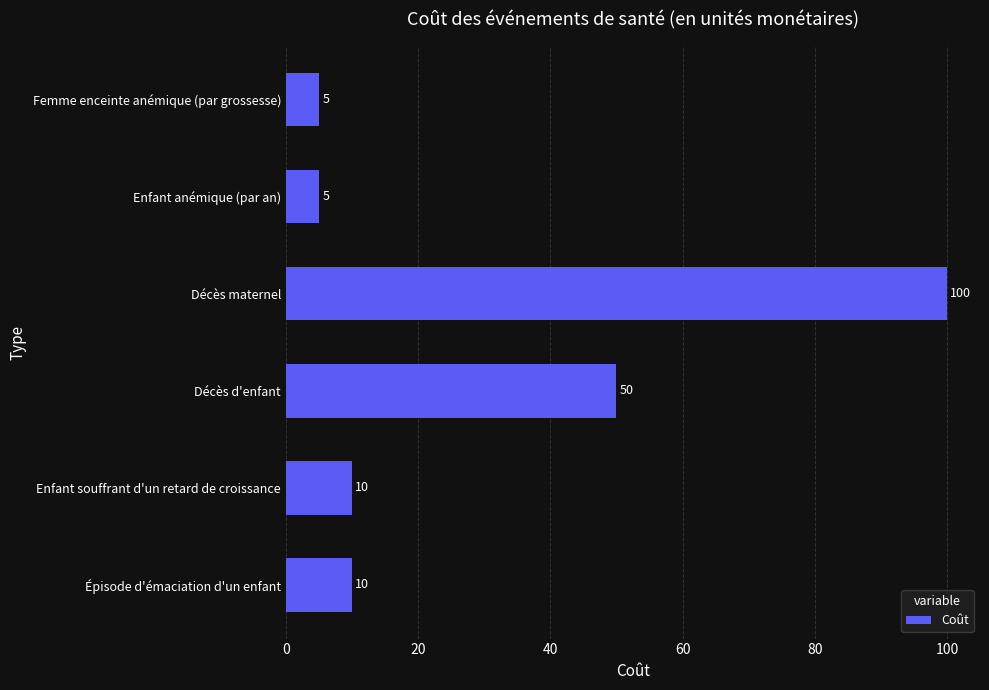

Between Décès d'enfant and Épisode d'émaciation d'un enfant, which is larger?

Décès d'enfant